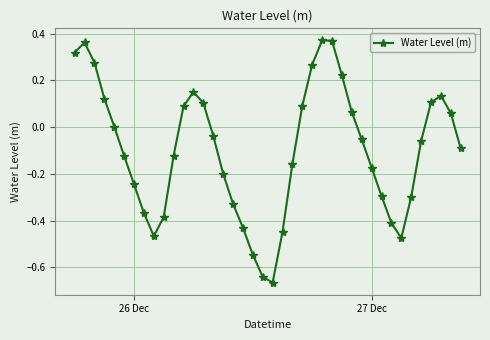

Count the number of categories in the chart.

40